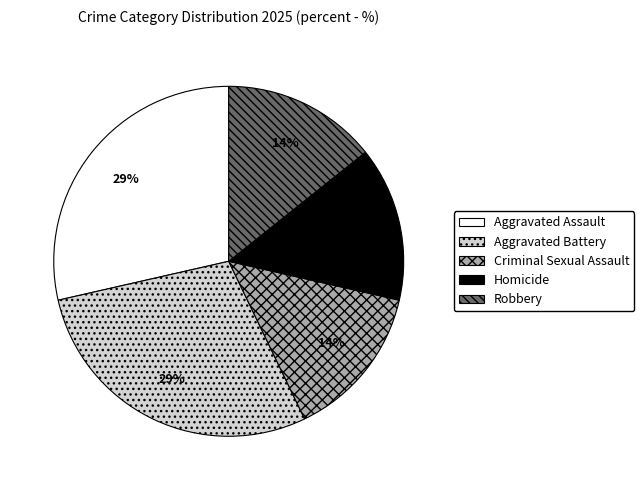

Do Criminal Sexual Assault and Robbery together represent more than half of the pie?

No